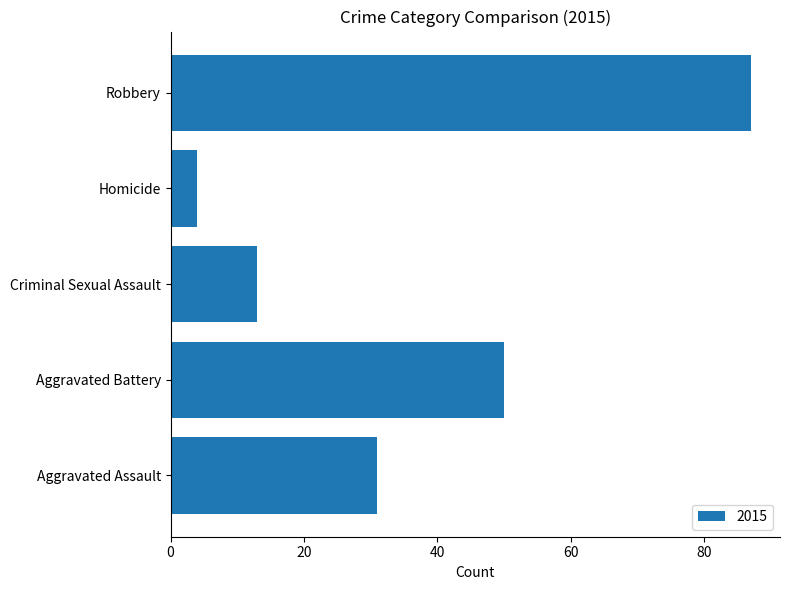

Read the value at Robbery, to the nearest 5.

85